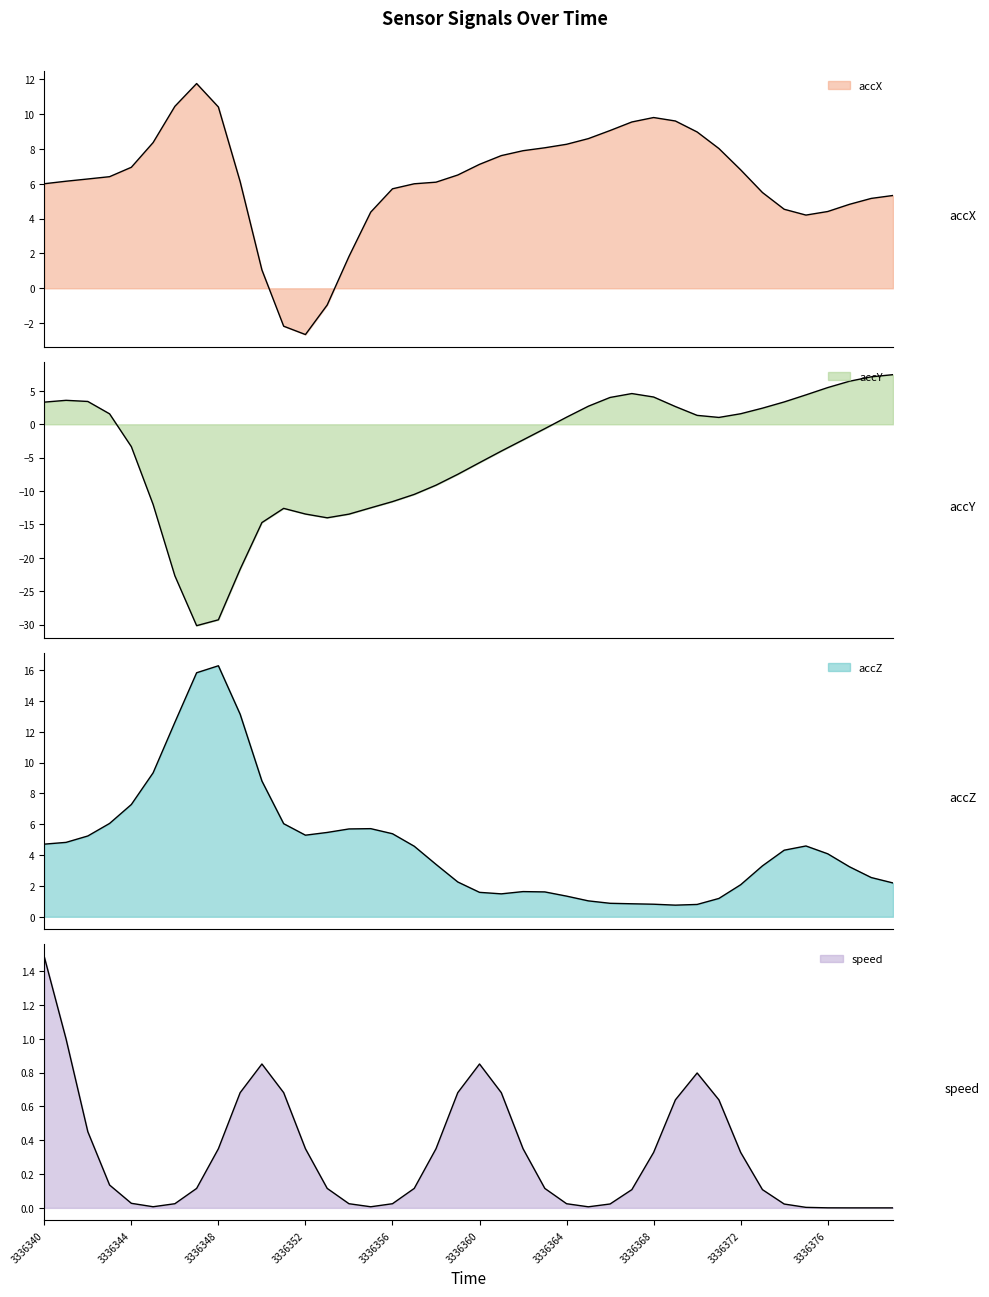

Is it true that accZ equals 2.5 at 3336377?

True